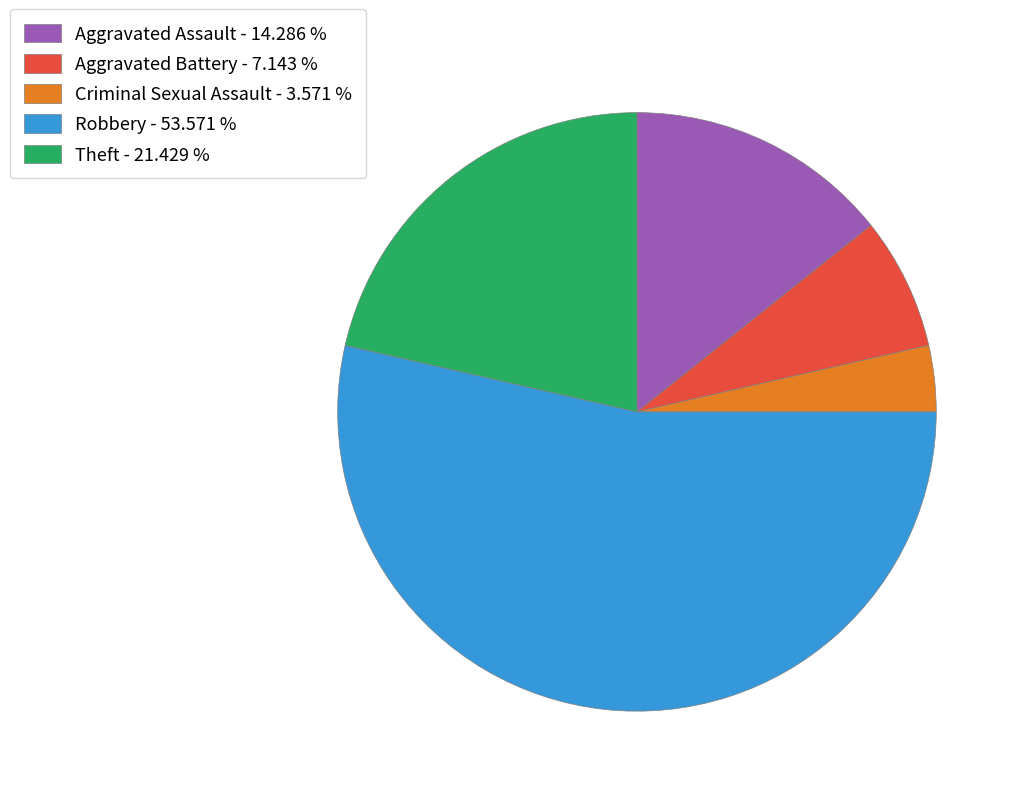

True or false: Aggravated Assault accounts for 1% of the total.

False